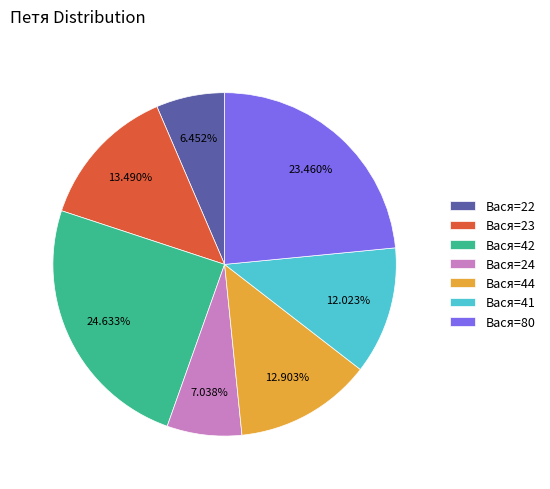

Which slice is the largest?

Вася=42